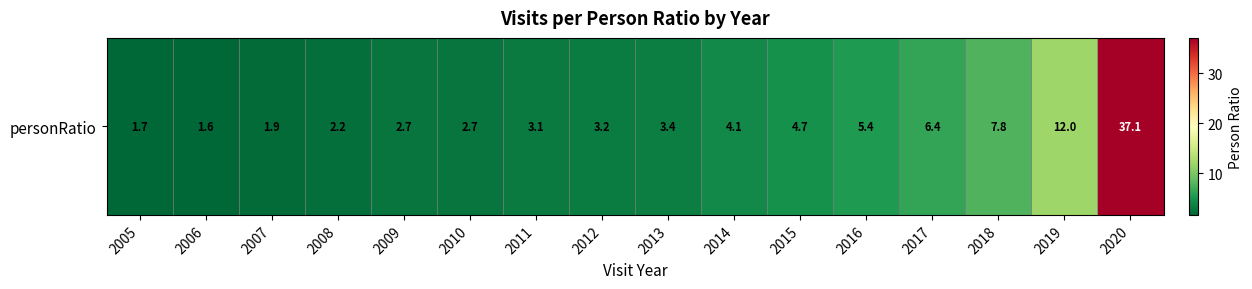

What is the minimum value shown in the chart?

1.6